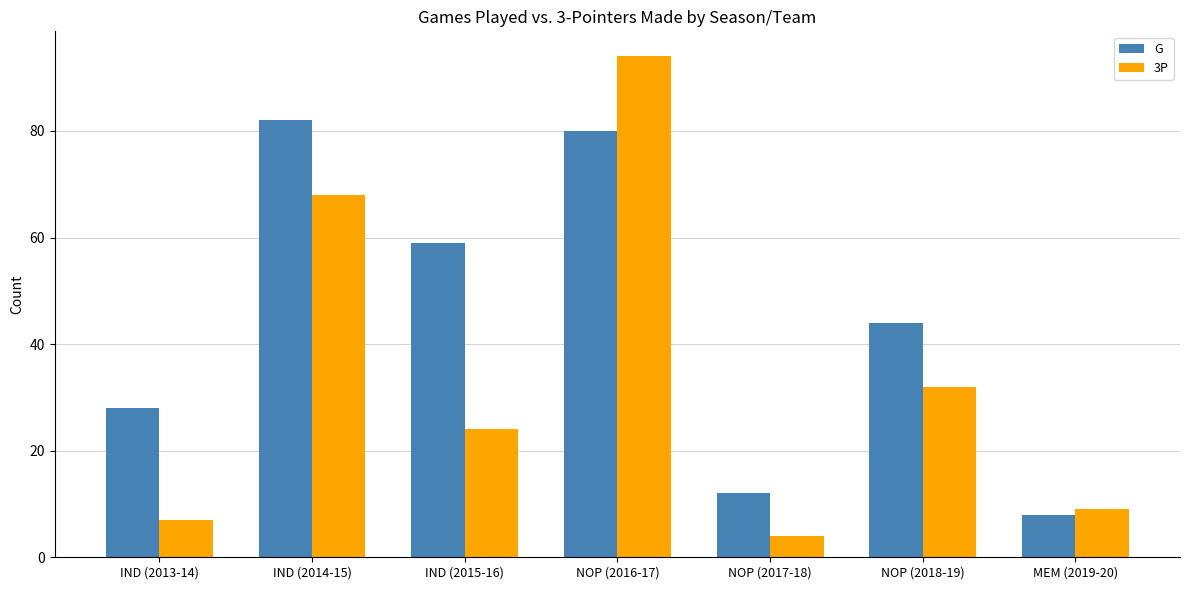

At which label is 3P closest to 49?

NOP (2018-19)